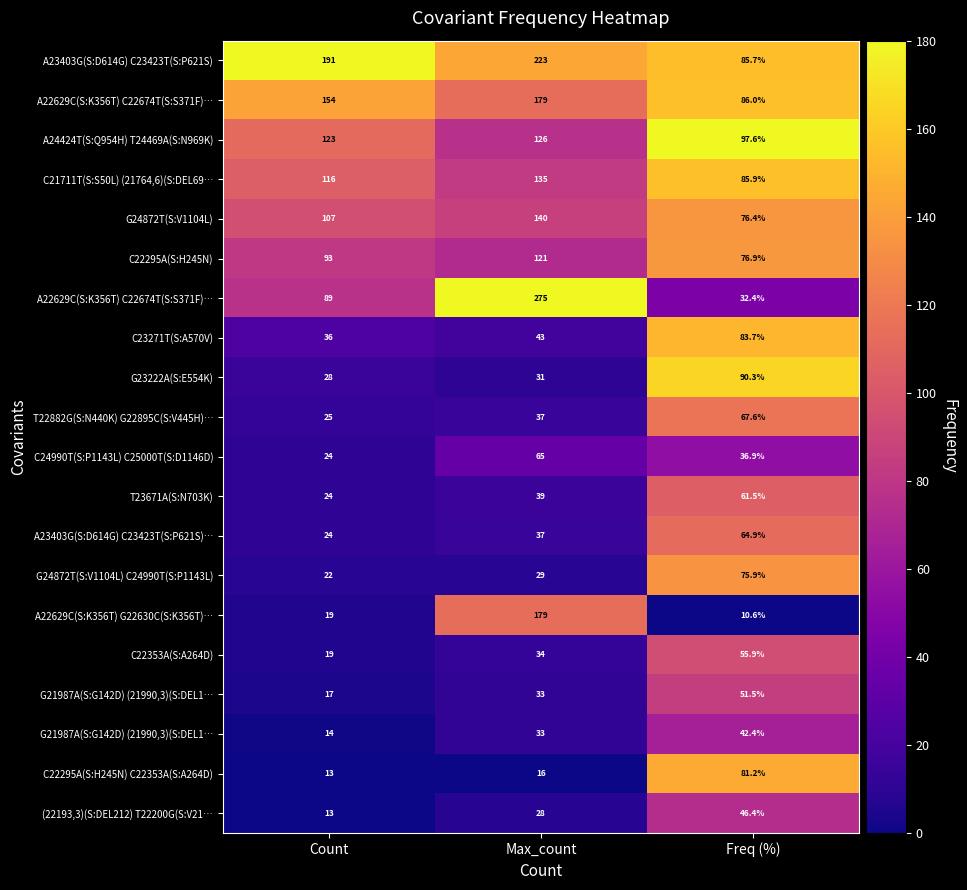

What is the maximum value shown in the chart?

180.0